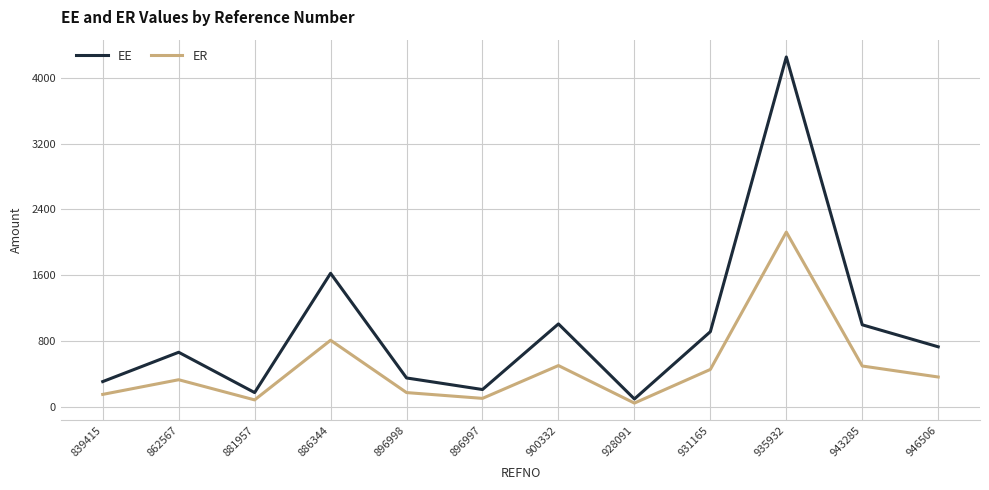

What is the difference between the ER values at 943285 and 900332?

5.4